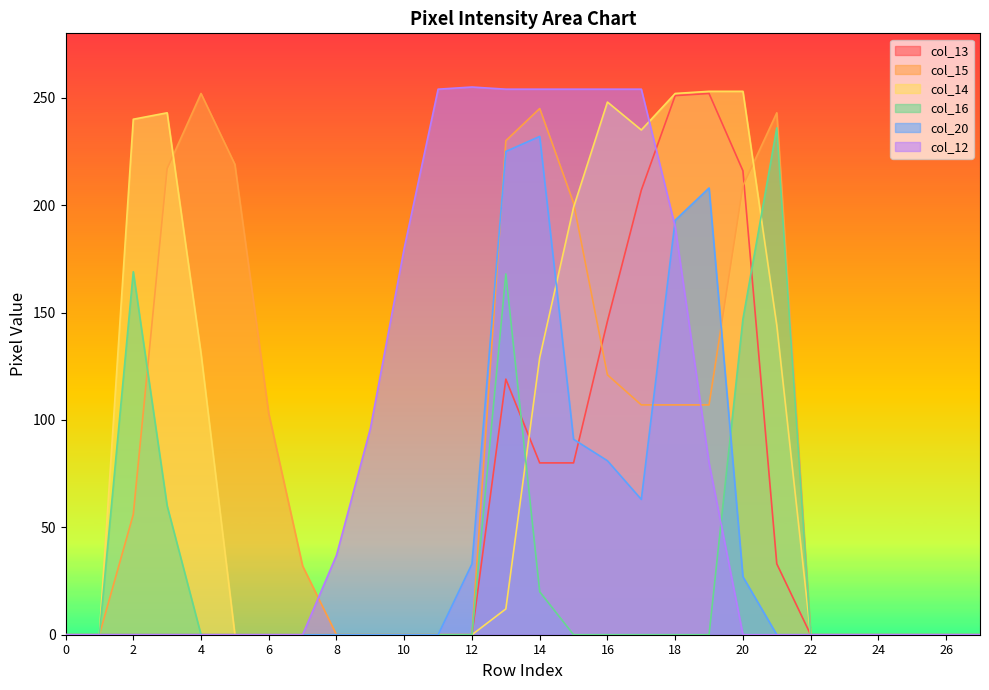

List the series in order of their peak value, lowest first.

col_20, col_16, col_13, col_15, col_14, col_12